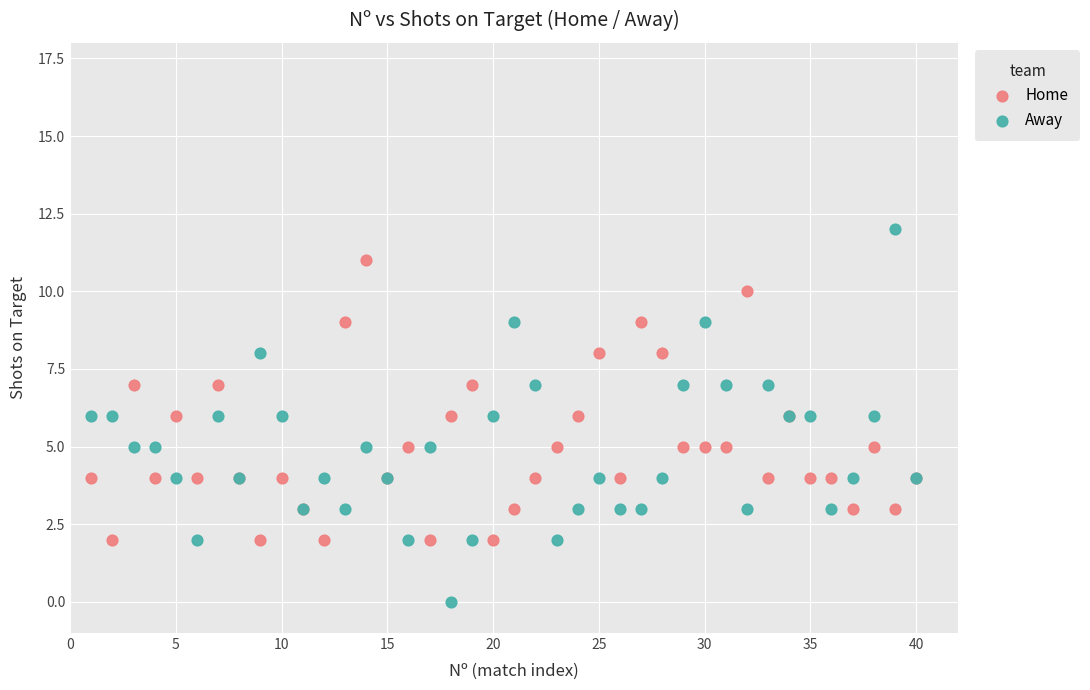

What is the X range (max minus min) for the scatter plot?

39